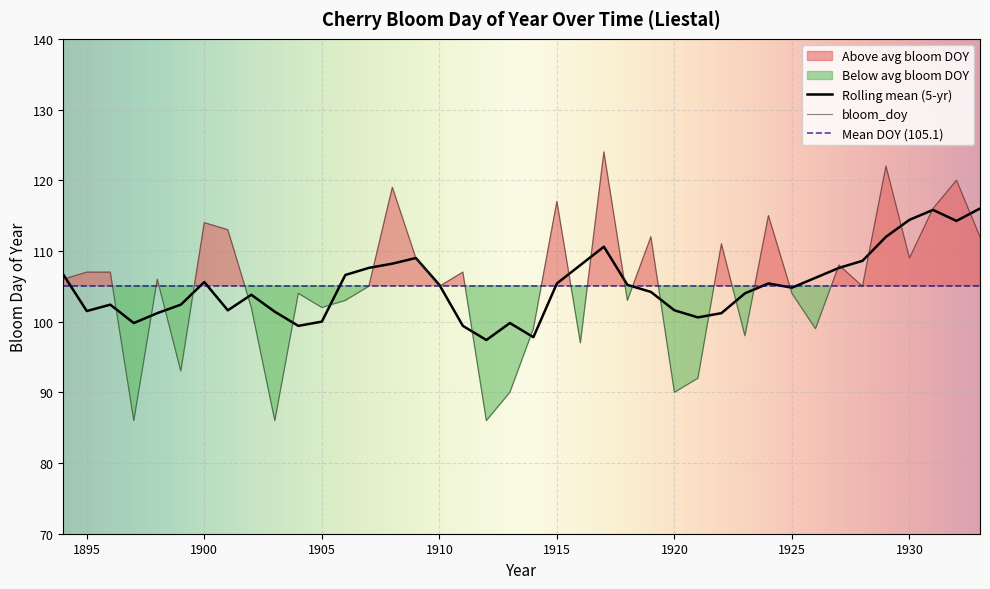

Reading left to right, extract all data points from this chart.

1894=106	1895=107	1896=107	1897=86	1898=106	1899=93	1900=114	1901=113	1902=102	1903=86	1904=104	1905=102	1906=103	1907=105	1908=119	1909=109	1910=105	1911=107	1912=86	1913=90	1914=99	1915=117	1916=97	1917=124	1918=103	1919=112	1920=90	1921=92	1922=111	1923=98	1924=115	1925=104	1926=99	1927=108	1928=105	1929=122	1930=109	1931=116	1932=120	1933=112